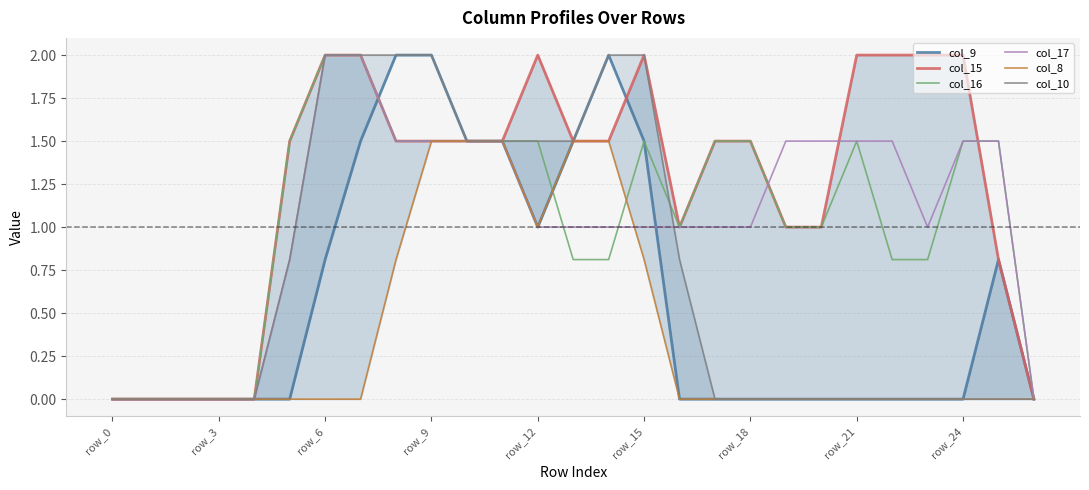

What is the average value of the col_16 series?

1.0